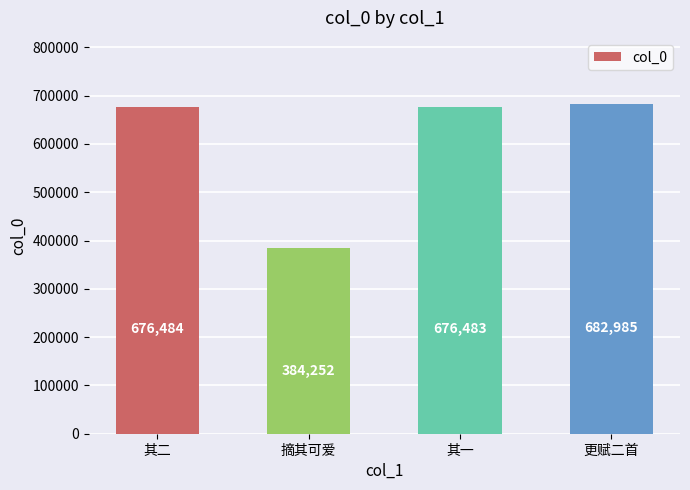

Reading left to right, list all the values displayed in this chart.

其二=676484	摘其可爱=384252	其一=676483	更赋二首=682985